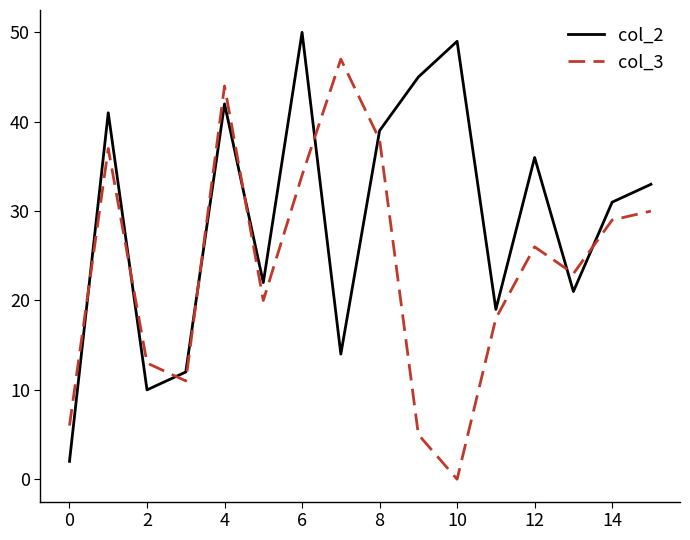

What is the sum of all col_2 values?

466